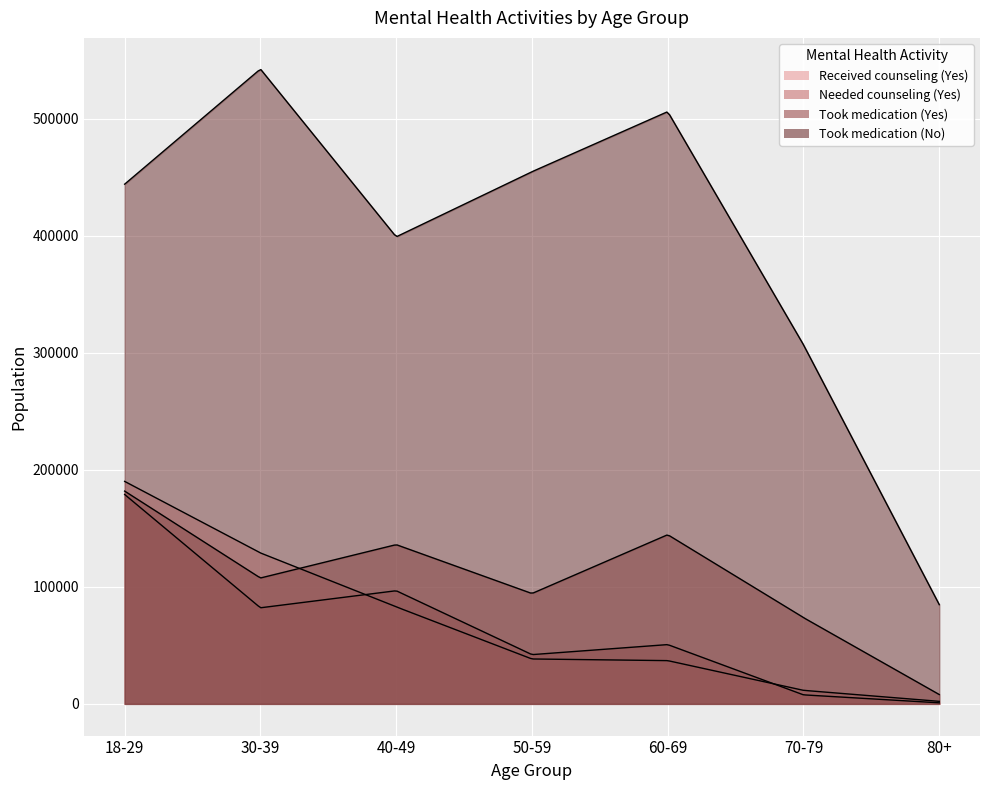

What is the average value of the Needed counseling (Yes) series?

65575